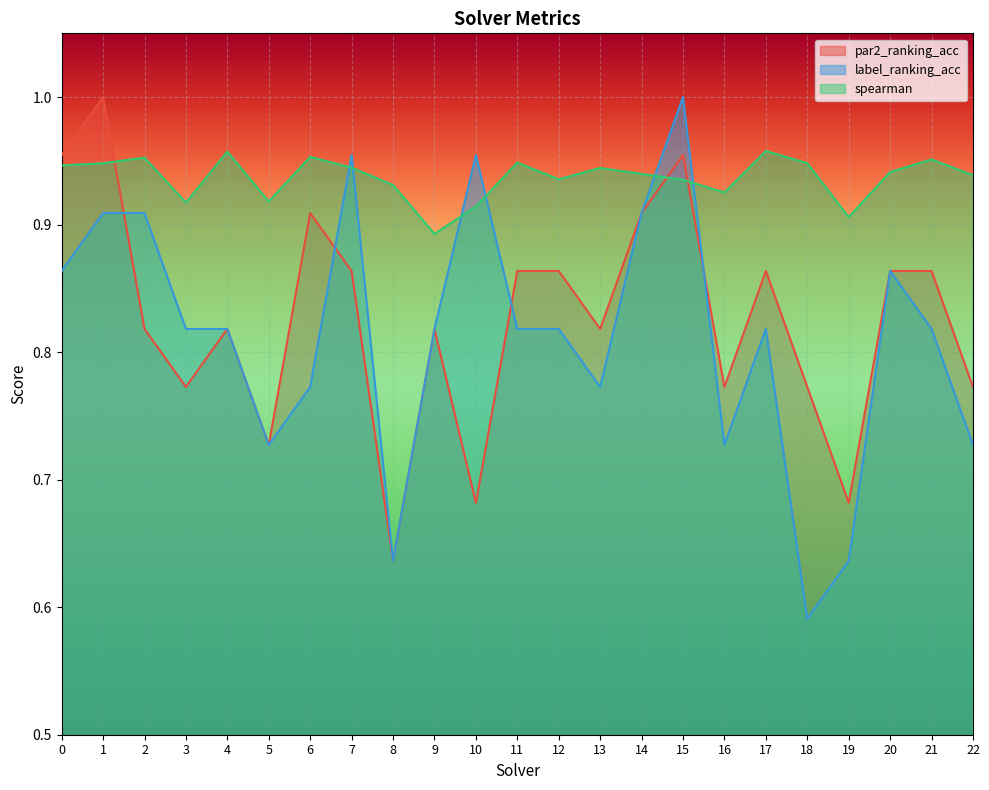

Which category has the lowest value across all series?

18